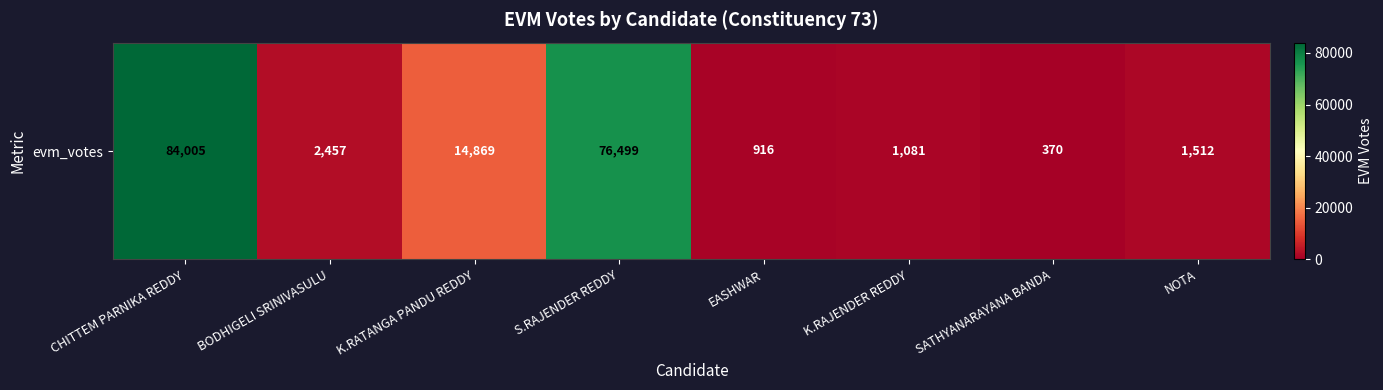

The value at K.RATANGA PANDU REDDY is 3259. True or false?

False